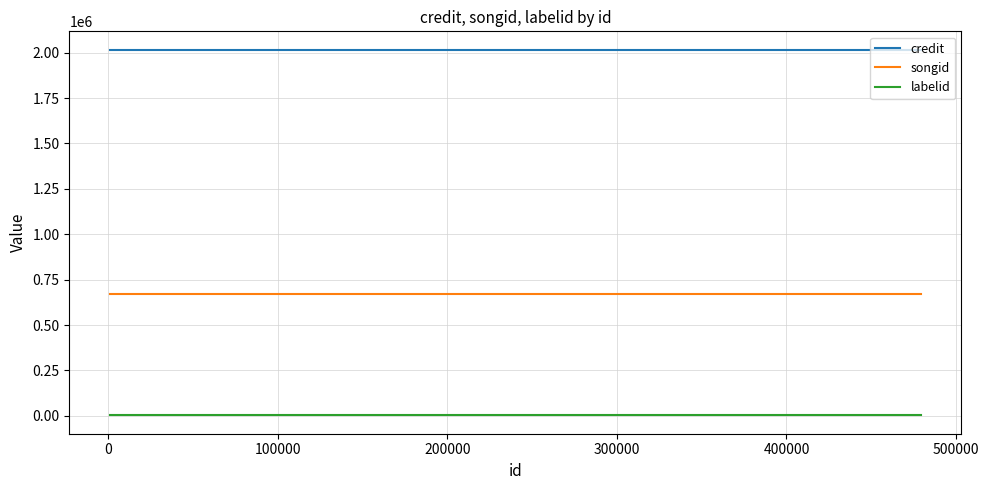

At how many categories does at least one series exceed 270511?

4